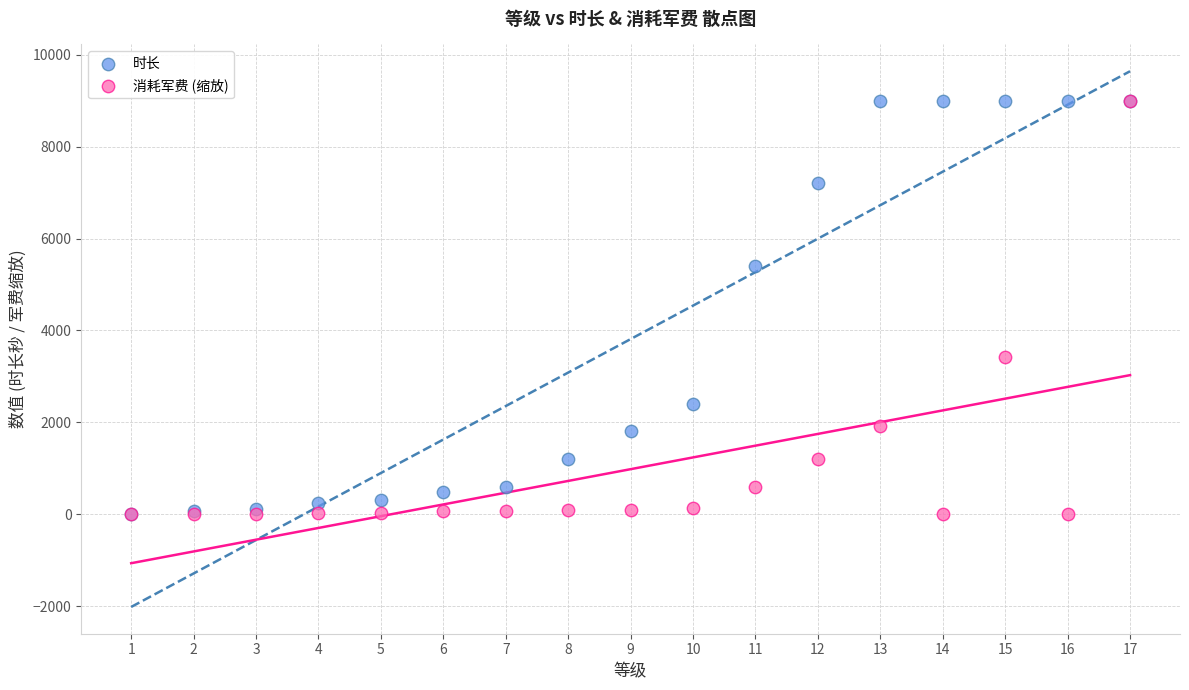

In the 消耗军费 (缩放) series, what Y value is closest to 4500?

3420.0